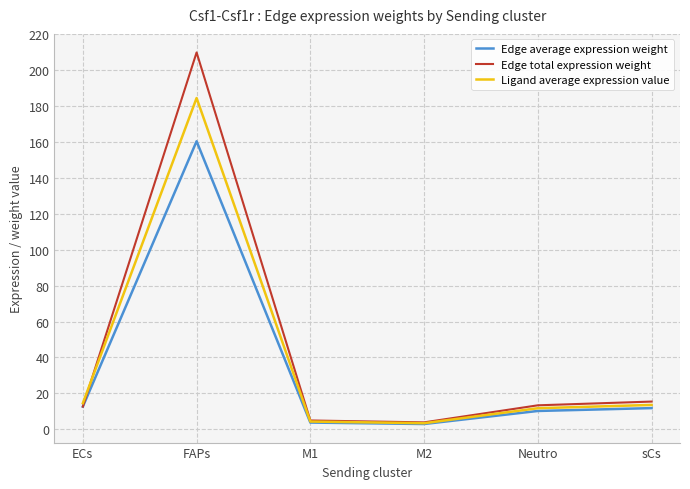

What is the label of the 4th point from the left?

M2